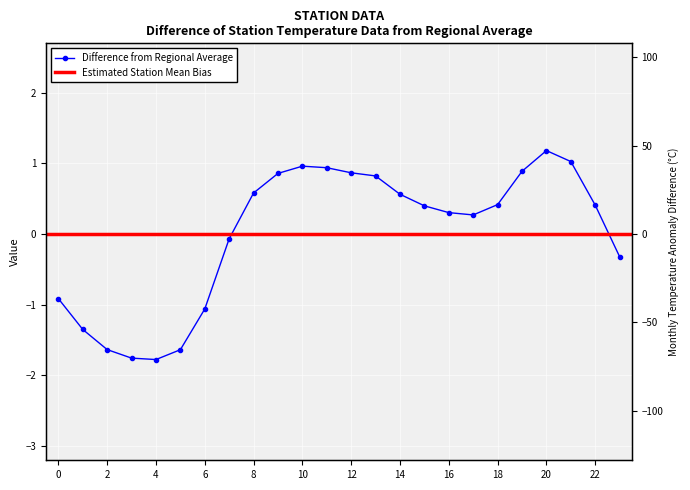

Does the chart display data point markers on the line(s)?

Yes